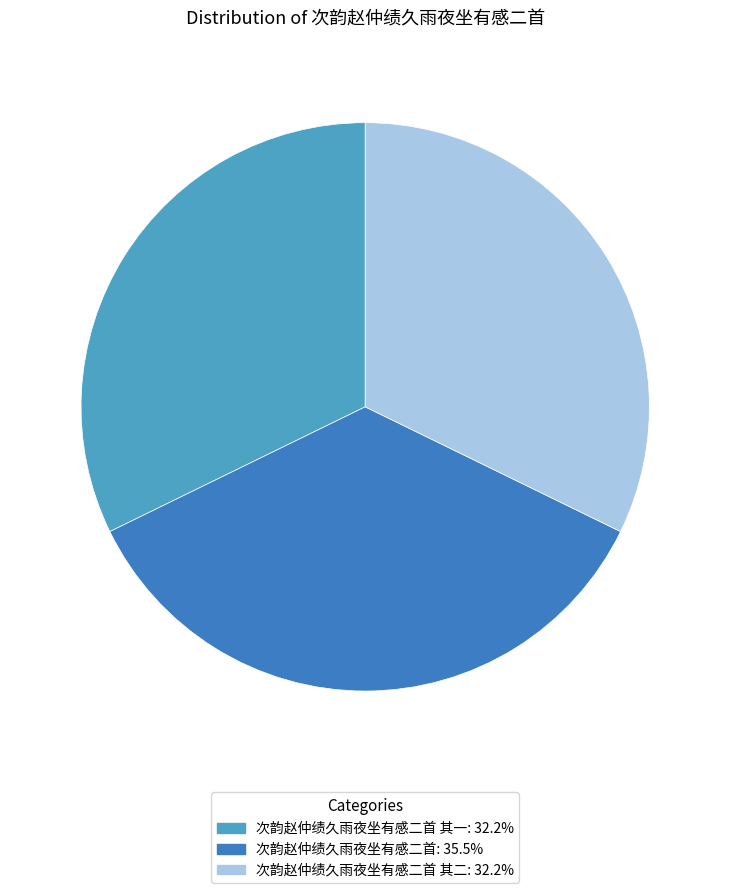

Does any single category account for the majority?

No